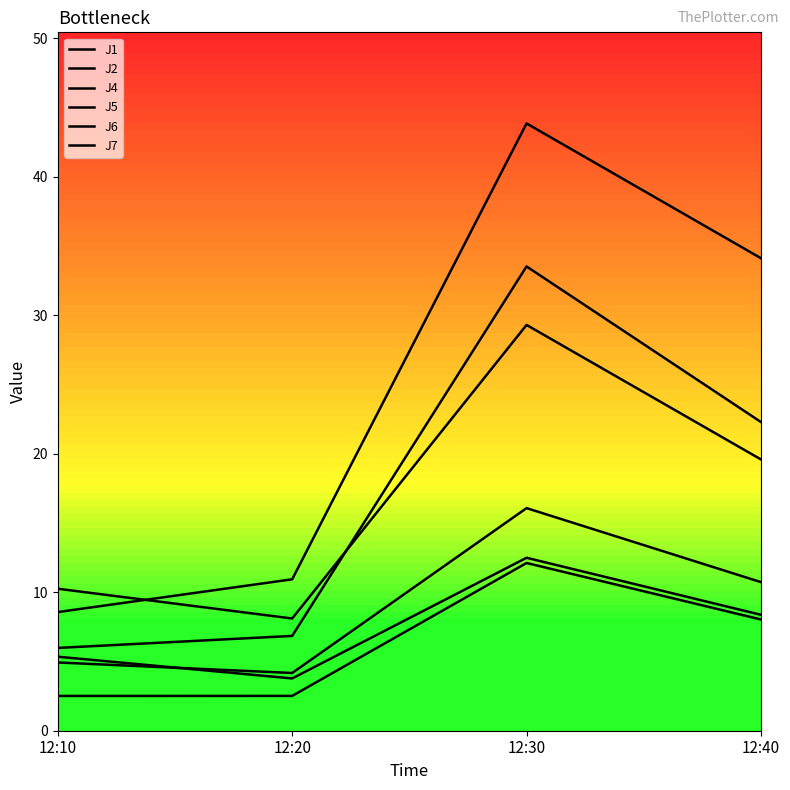

How many lines are shown in the chart?

6